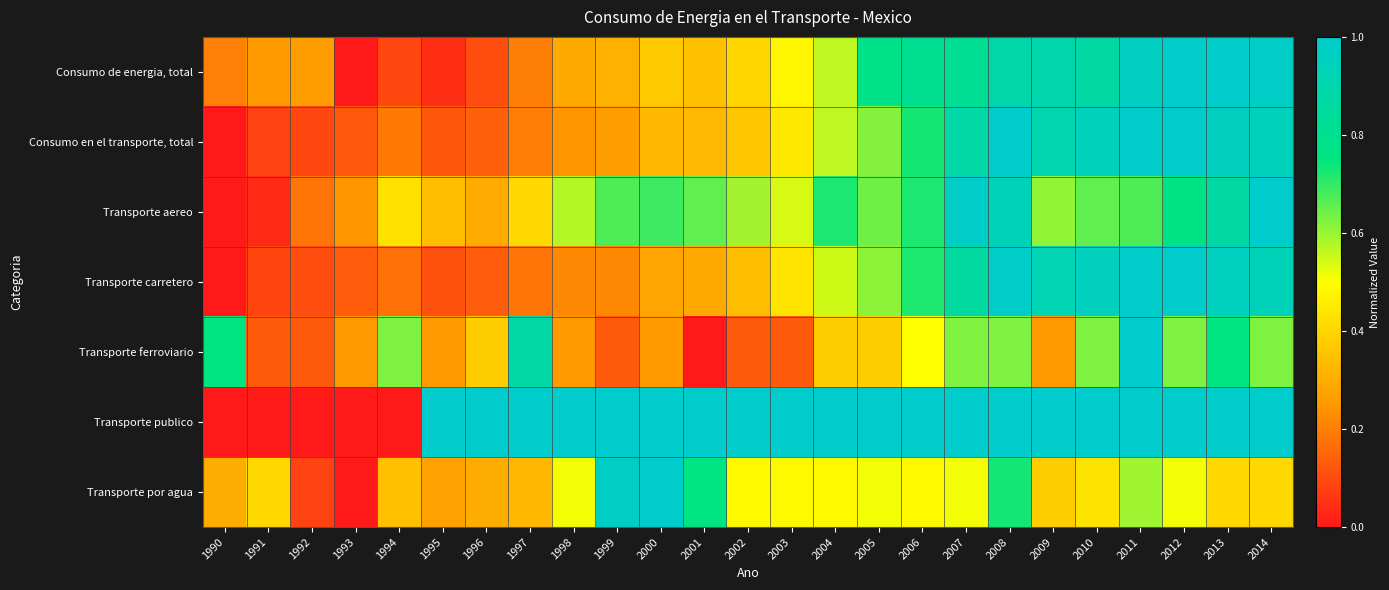

At 1995, list the series in order from largest to smallest.

Transporte publico, Transporte aereo, Transporte por agua, Transporte ferroviario, Consumo en el transporte, total, Transporte carretero, Consumo de energia, total